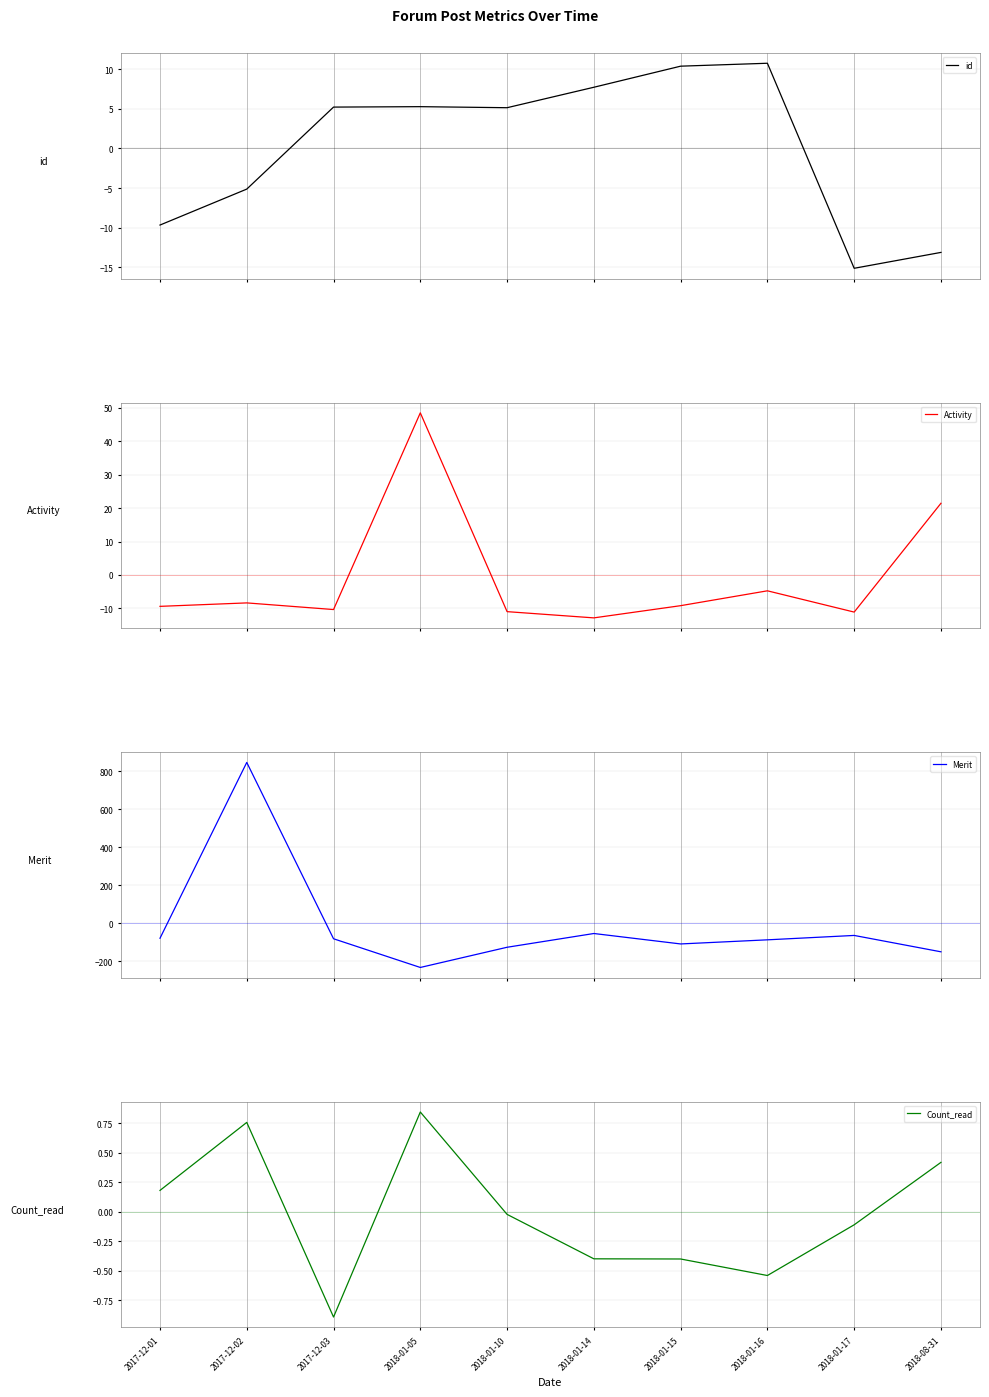

True or false: Activity has a value of -12.8 at 2018-01-14.

True